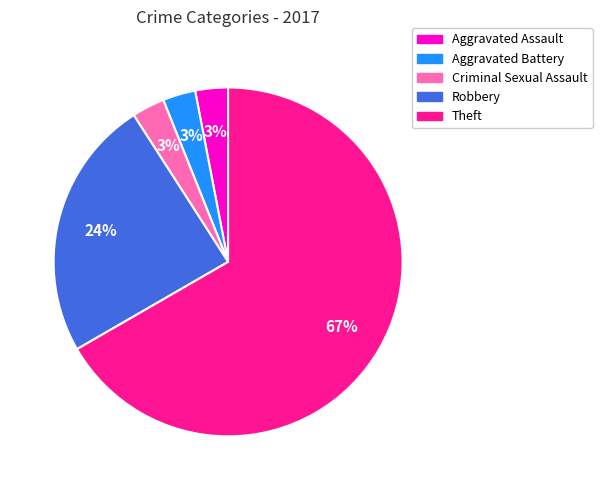

Does Aggravated Assault represent more than half of the total?

No